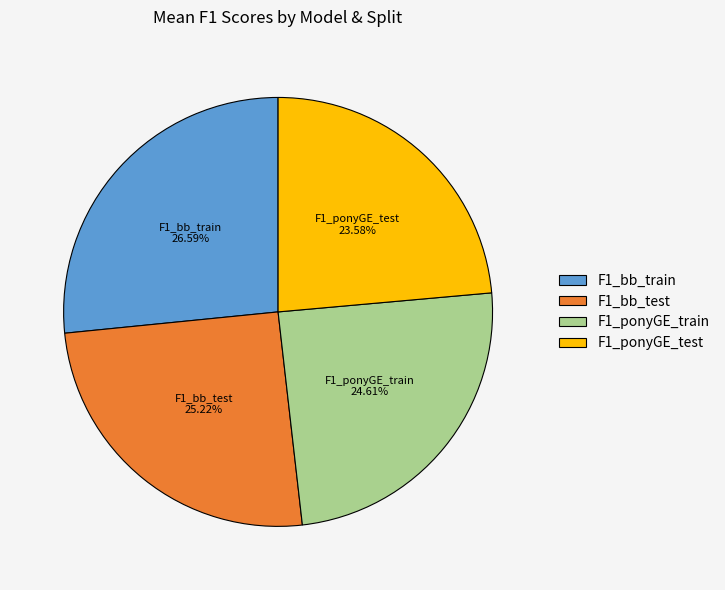

To the nearest percent, what is the average slice percentage?

25%